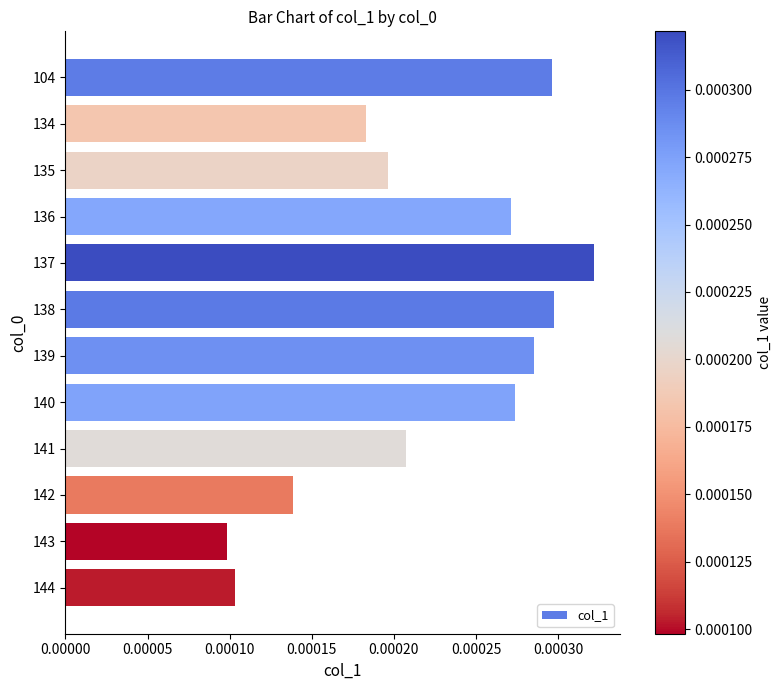

At which category does the chart reach its peak across all series?

137